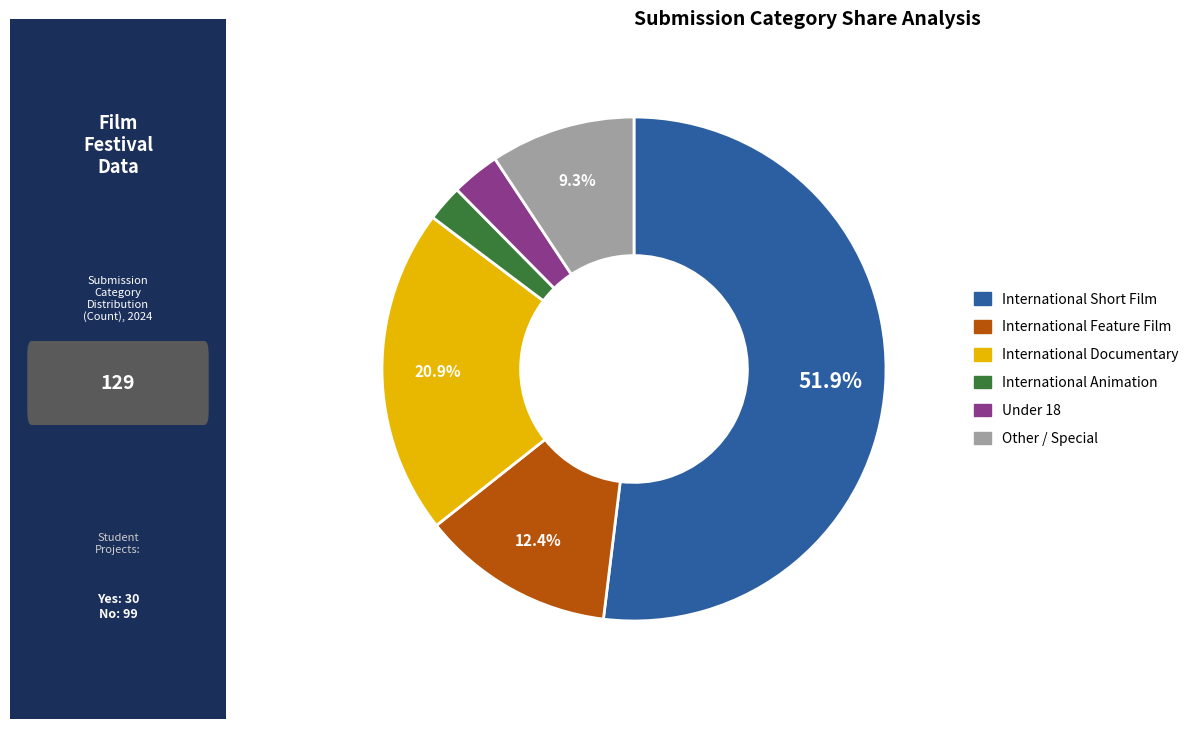

What percentage is the International Animation slice, to the nearest percent?

2%